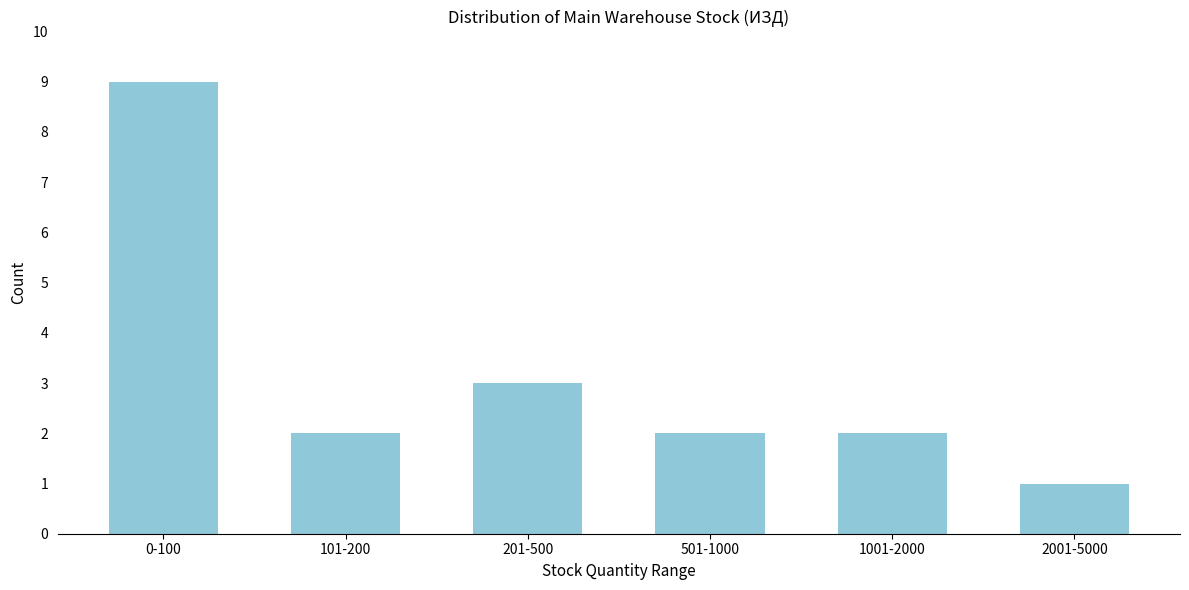

Reading left to right, transcribe all the data shown in this chart.

9	2	3	2	2	1